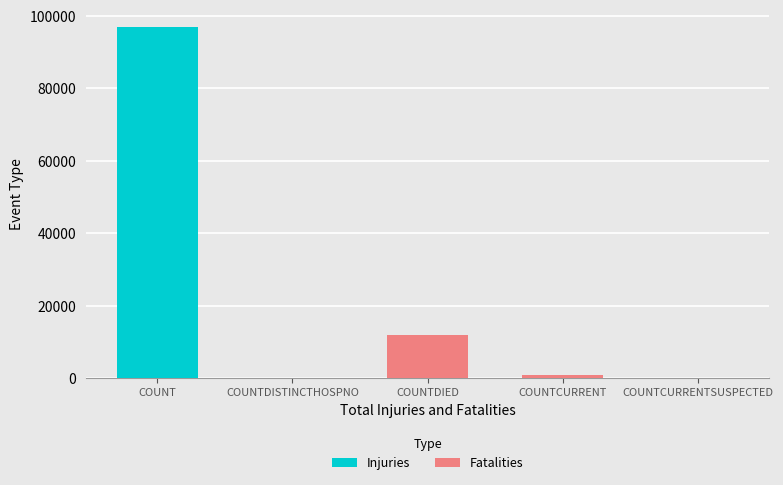

What is the sum of the Injuries values at COUNTCURRENT and COUNT?

97700